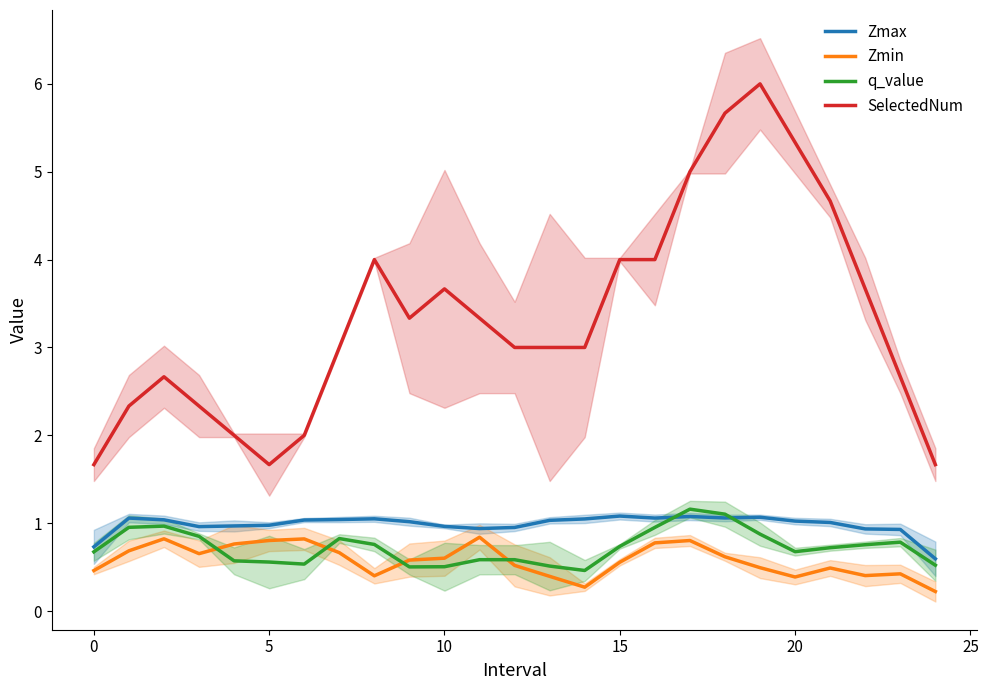

Is it true that q_value equals 0.7 at 0?

True